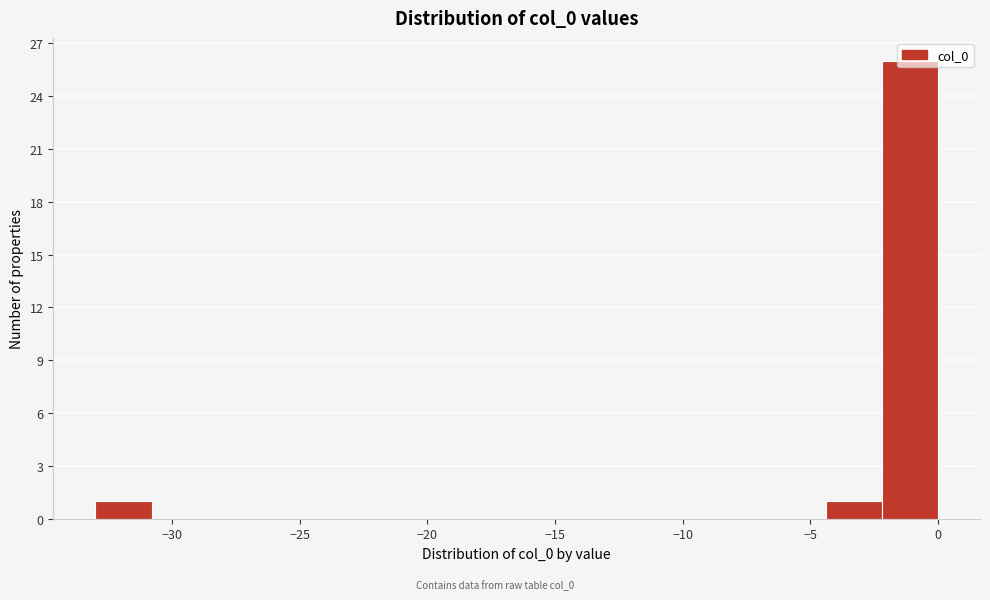

What is the height of the bar covering -2.2 to 0.0 on the x-axis? Neither the bar edges nor the heights are printed on the chart, so give them approximately, as read against the axes.

26